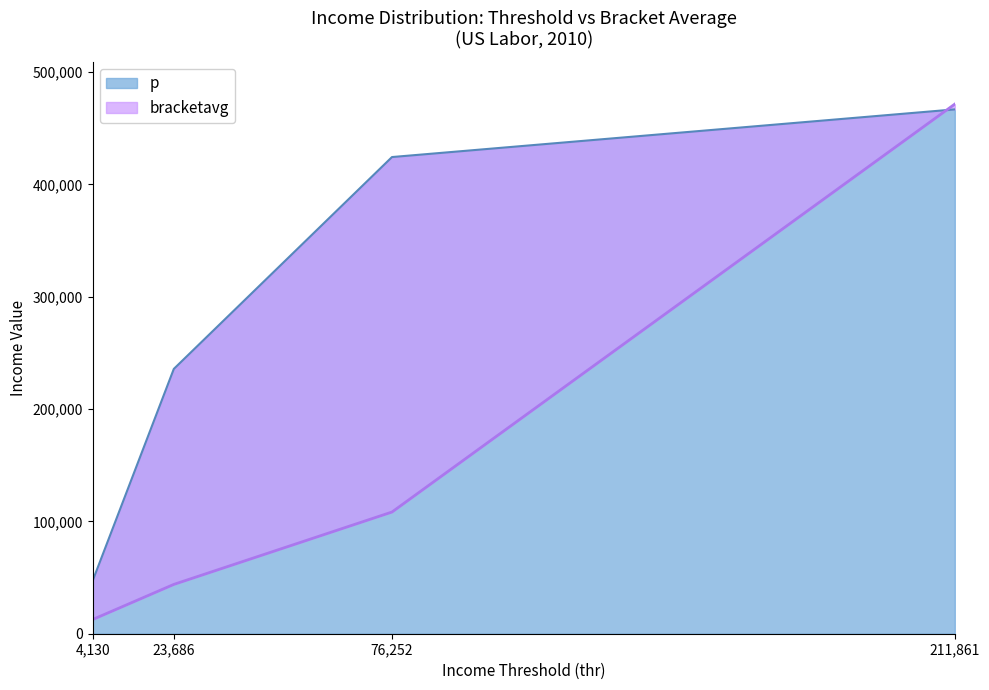

What value does the p series have at 4,130?

47146.3